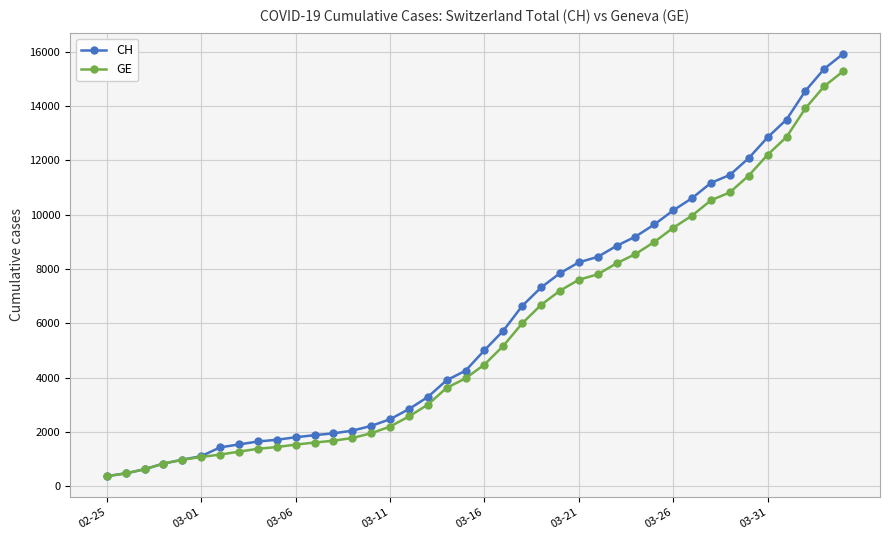

What is the greatest value displayed?

15926